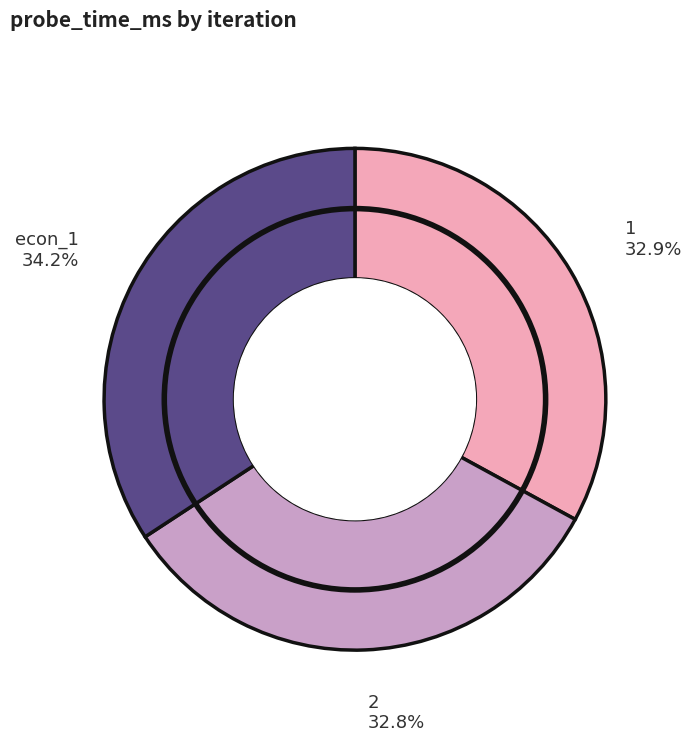

To the nearest percent, what portion does econ_1 represent?

34%